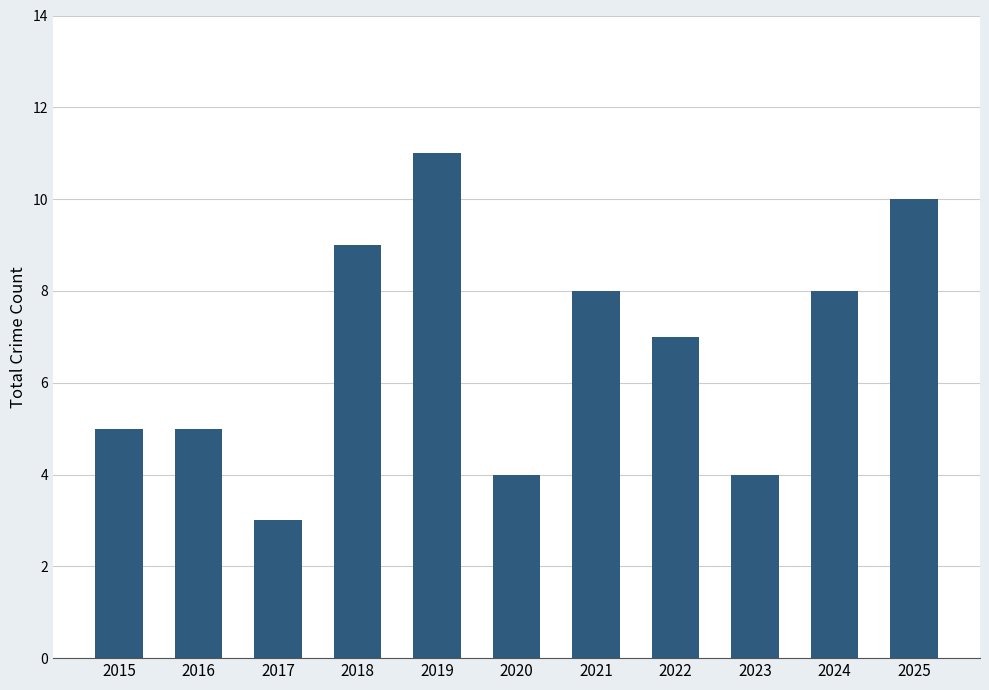

How many bars are there in total?

11